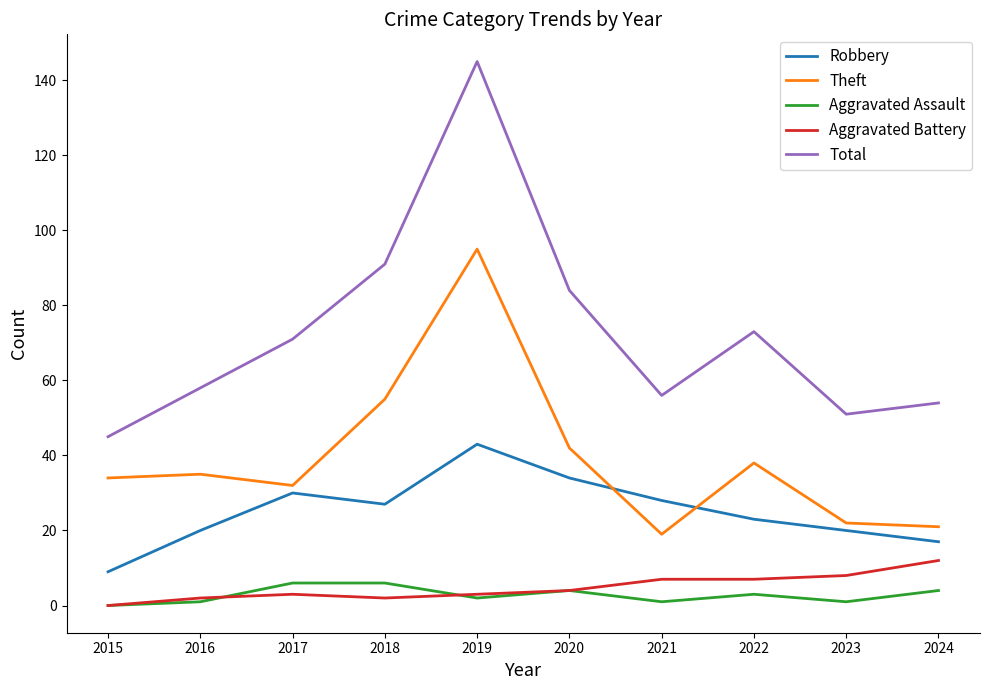

What is the average value of the Theft series?

39